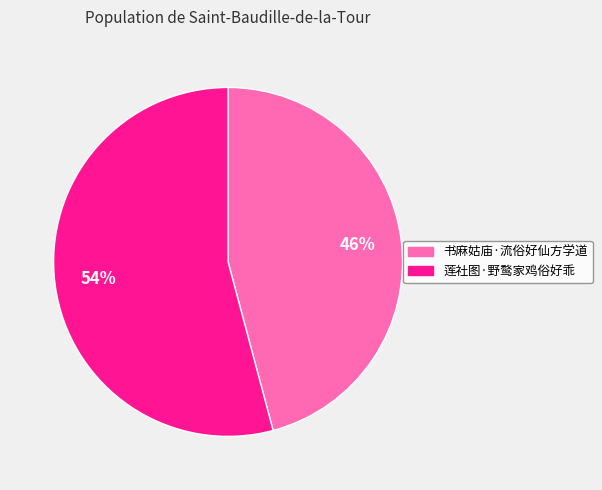

To the nearest percent, what is the difference between the 莲社图·野鹜家鸡俗好乖 and 书麻姑庙·流俗好仙方学道 slice percentages?

8%